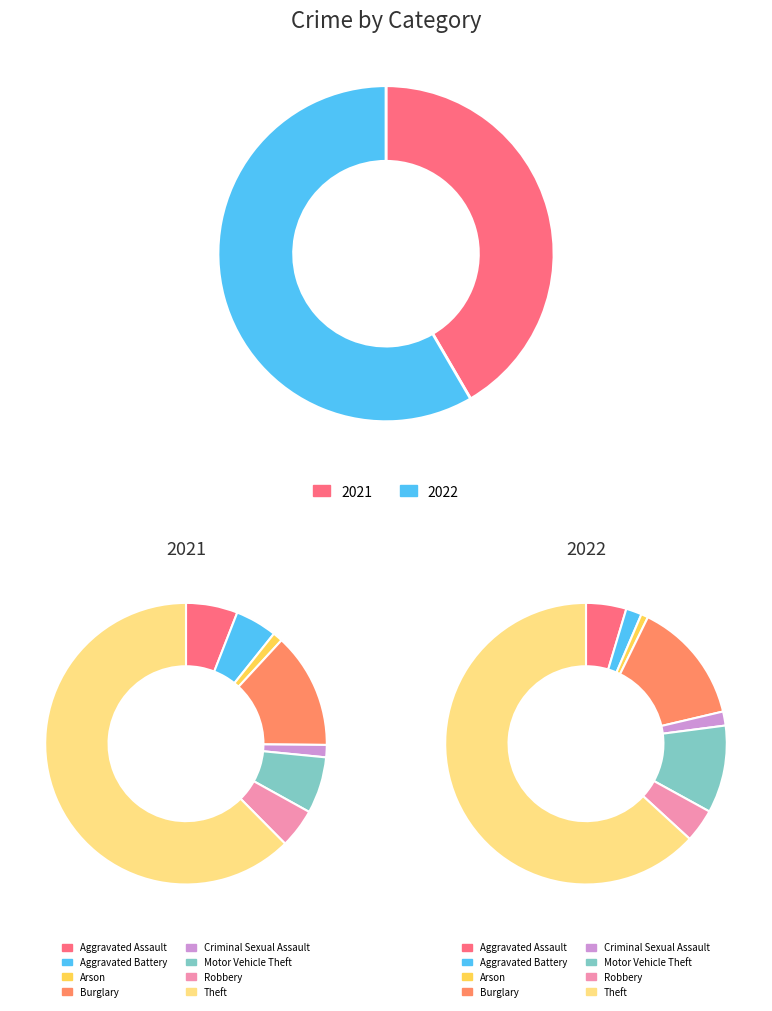

At 6, list the series in order from smallest to largest.

values_2021, values_2022